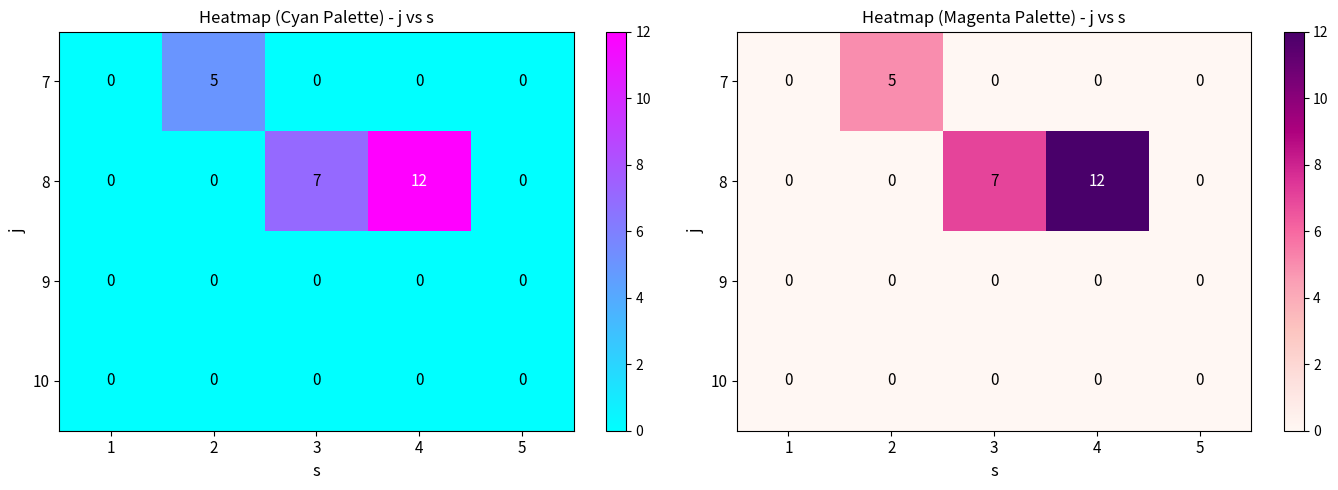

Between 4 and 5, which series saw the biggest shift?

8